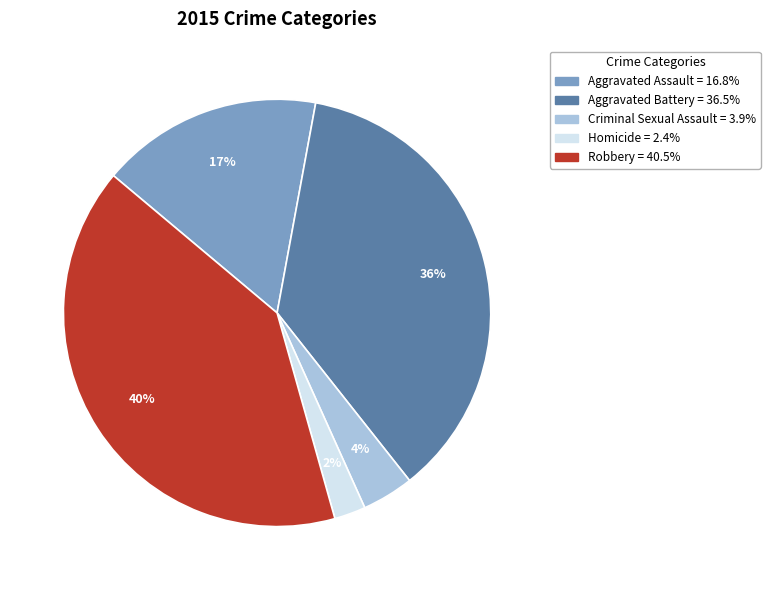

Is it true that Aggravated Battery is 36% of the pie?

True